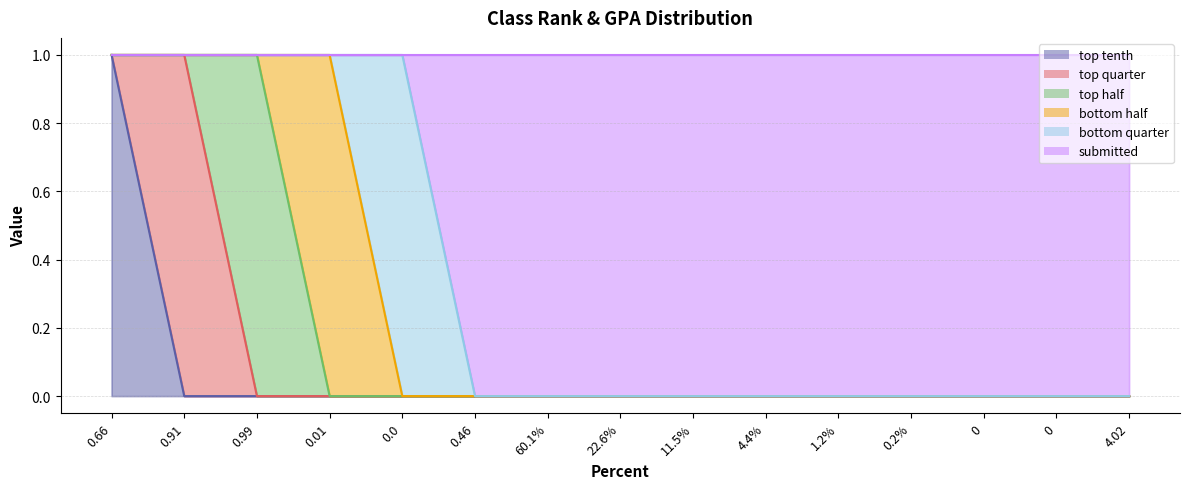

Where is top half nearest to the value 0?

0.66